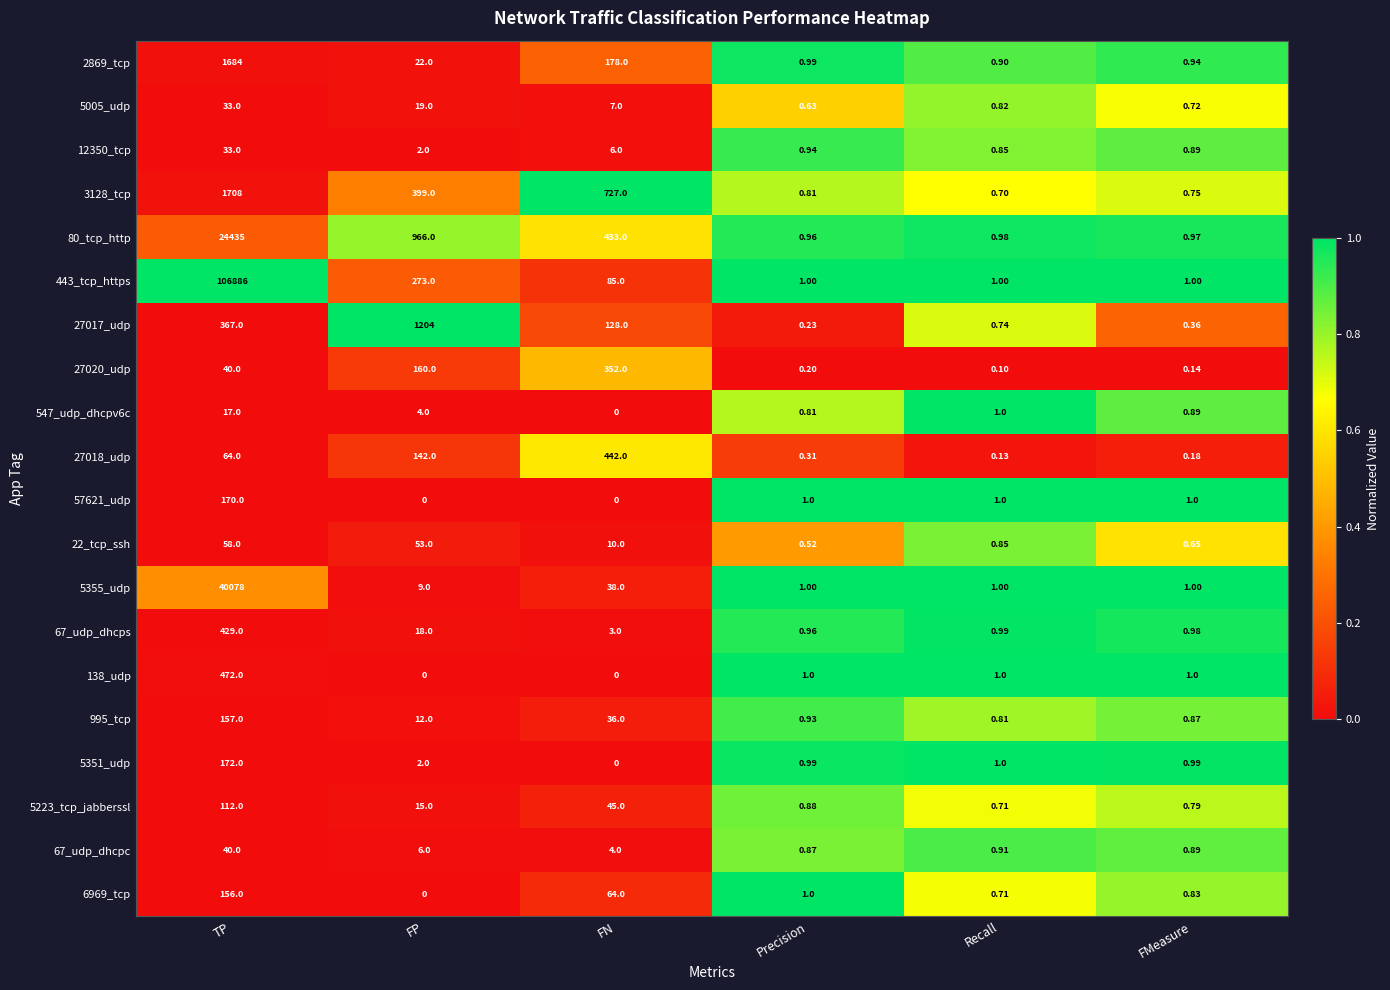

List the labels in order of 2869_tcp value, smallest first.

Recall, FMeasure, Precision, FP, FN, TP